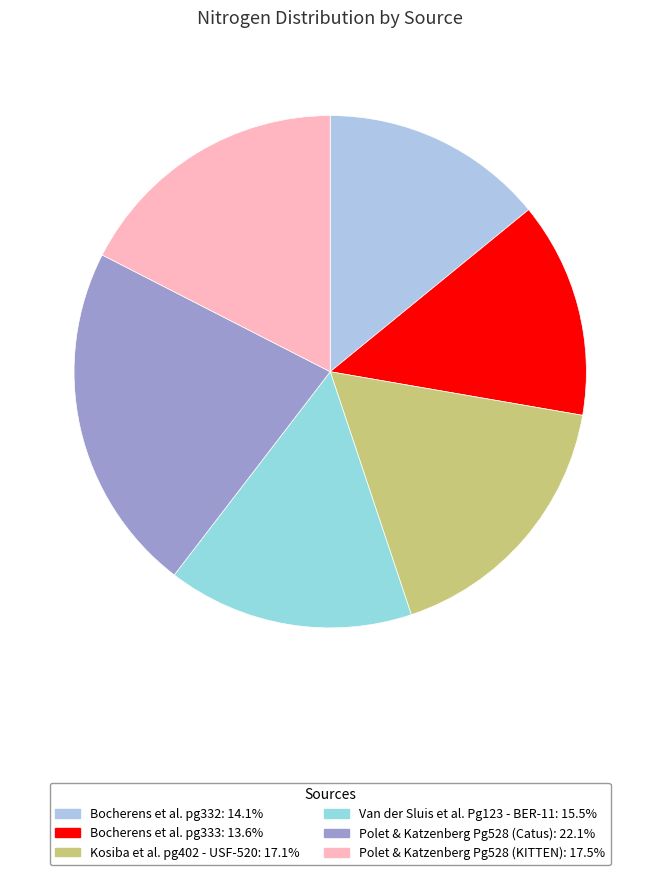

Rank the categories by value from lowest to highest.

Bocherens et al. pg333, Bocherens et al. pg332, Van der Sluis et al. Pg123 - BER-11, Kosiba et al. pg402 - USF-520, Polet & Katzenberg Pg528 (KITTEN), Polet & Katzenberg Pg528 (Catus)